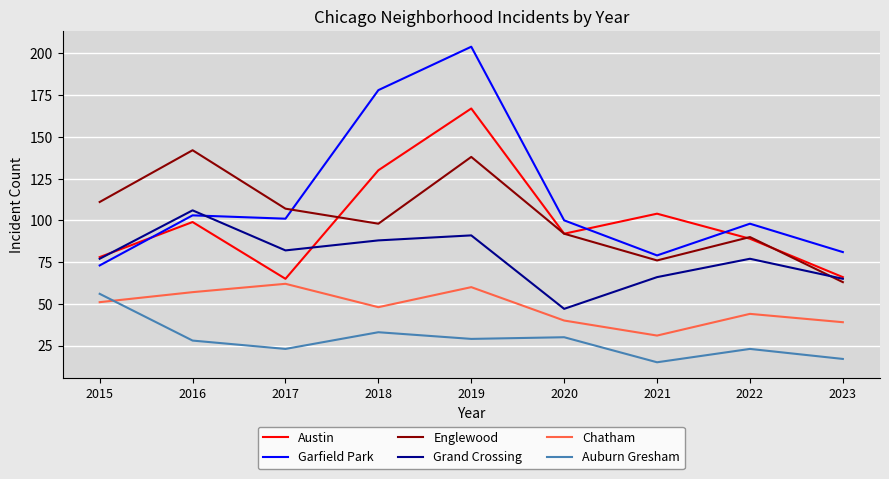

True or false: Garfield Park and Chatham intersect in this chart.

False